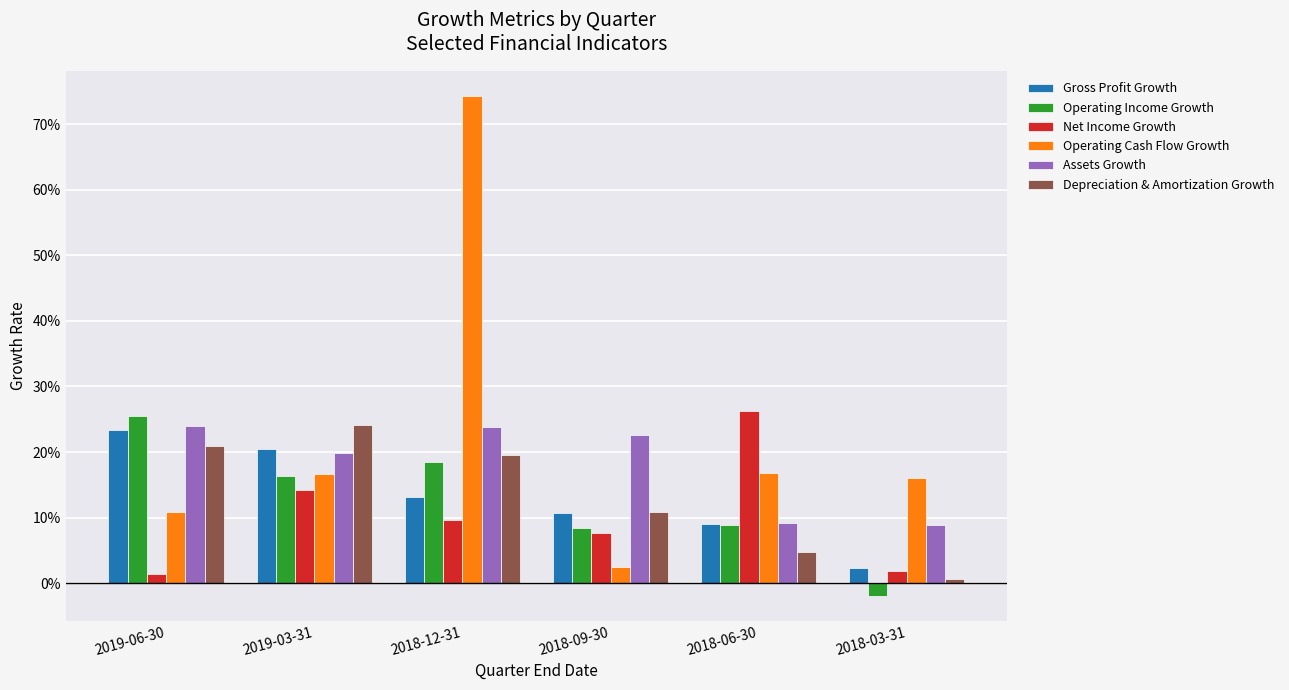

The Assets Growth series shows 0.2 at 2019-06-30. True or false?

True